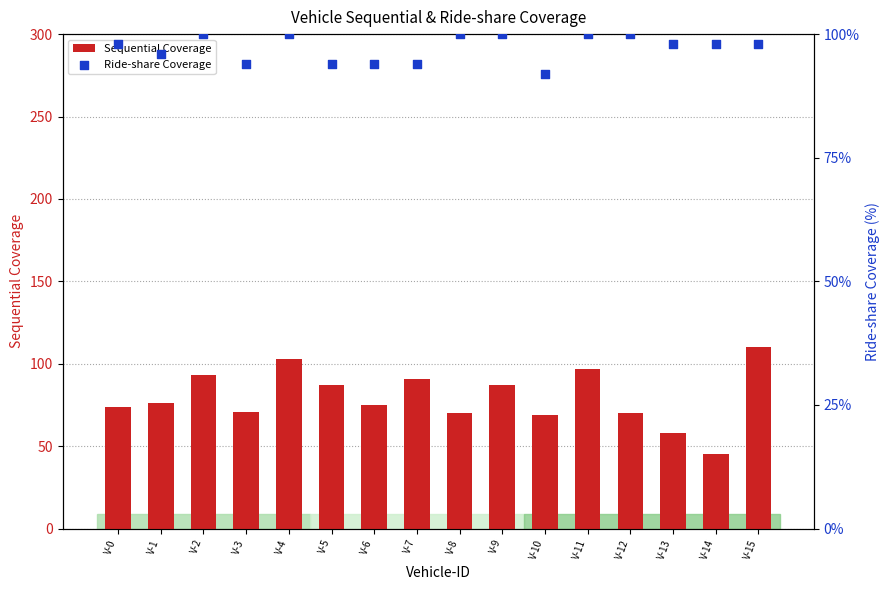

Which series contains the lowest Y value?

Sequential Coverage